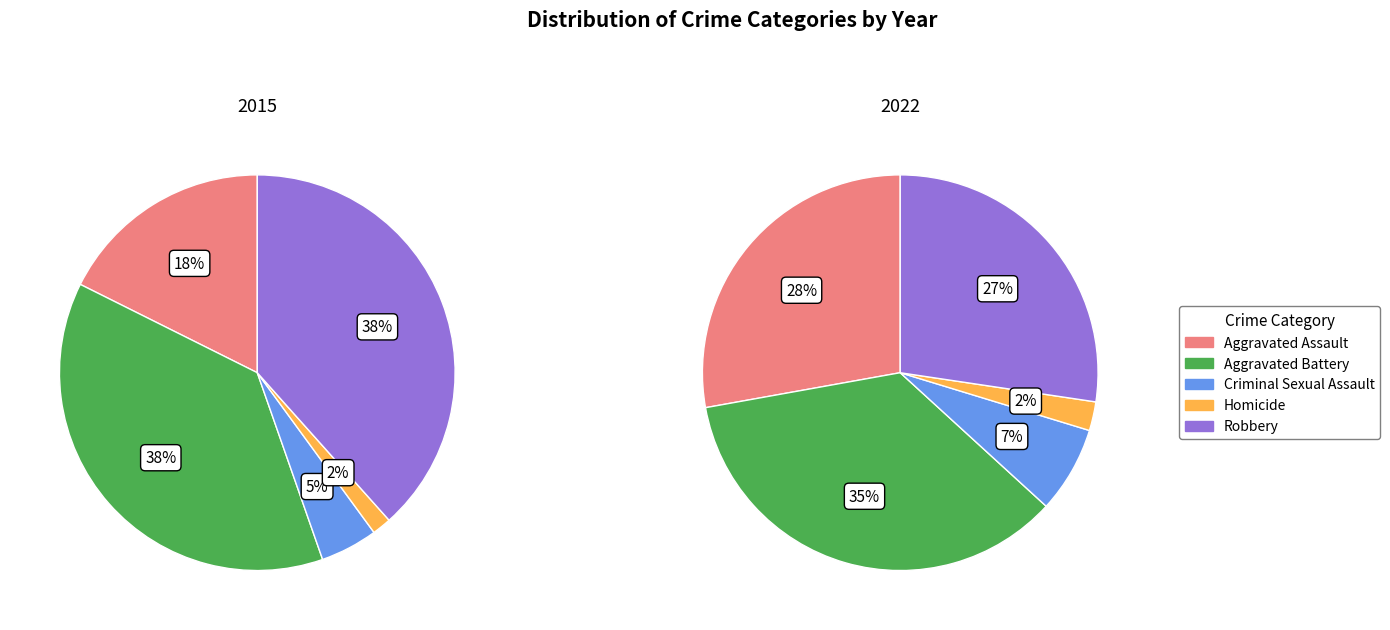

Which category has the biggest portion of the pie?

Robbery